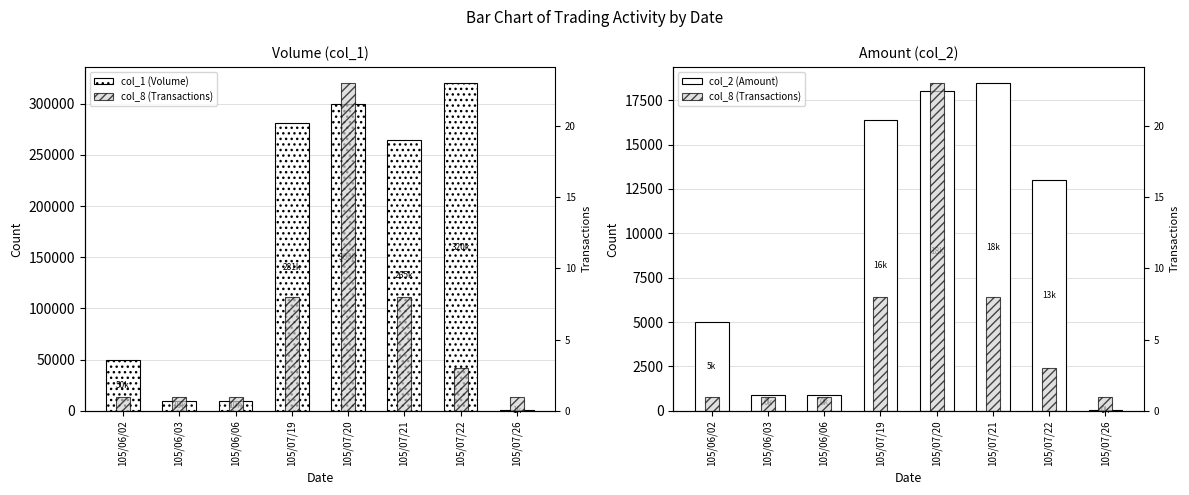

The value of col_2 (Amount) at 105/06/03 is 425. True or false?

False